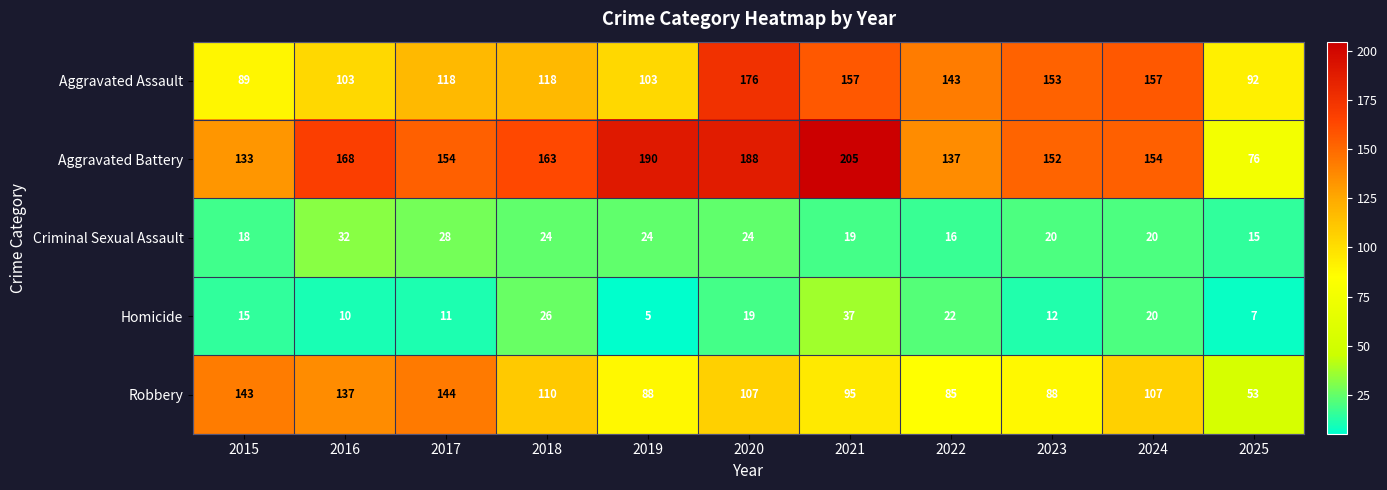

Count the number of categories in the chart.

11